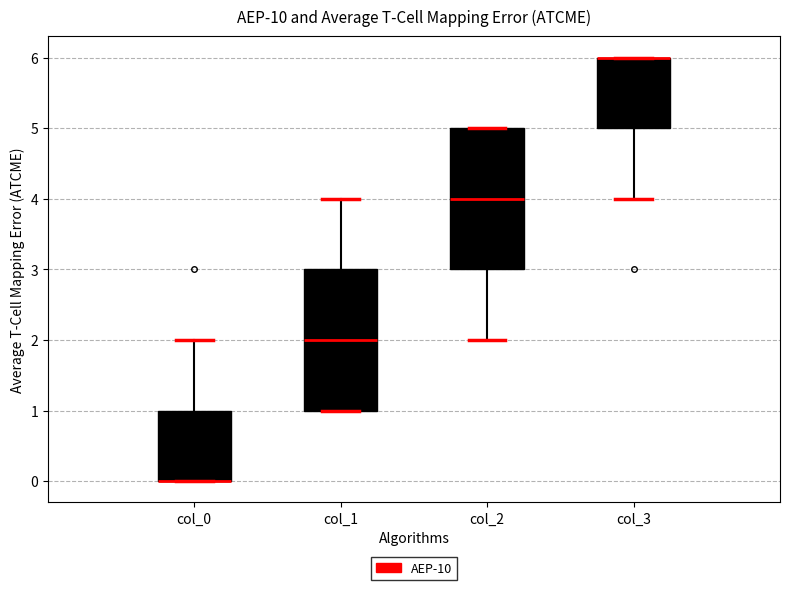

Where is the upper edge of the box for col_0 on the y-axis? The values are not printed on the chart, so give them approximately, as read against the axis.

1